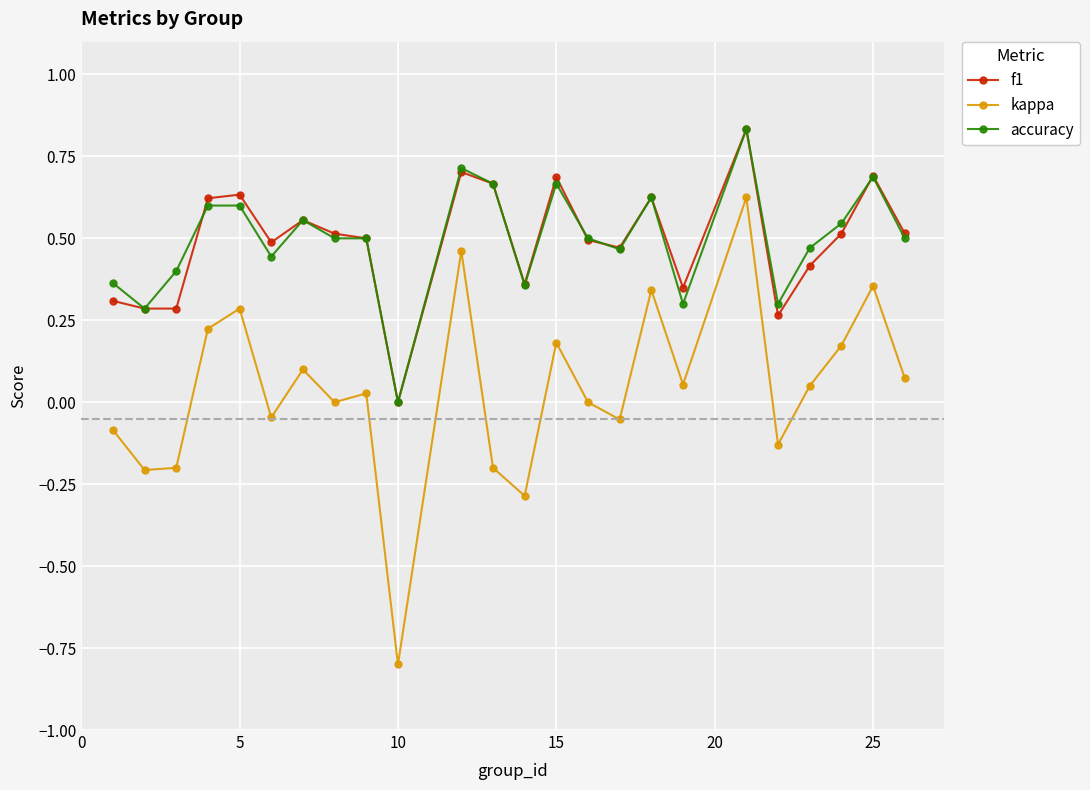

What is the smallest value displayed?

-0.8